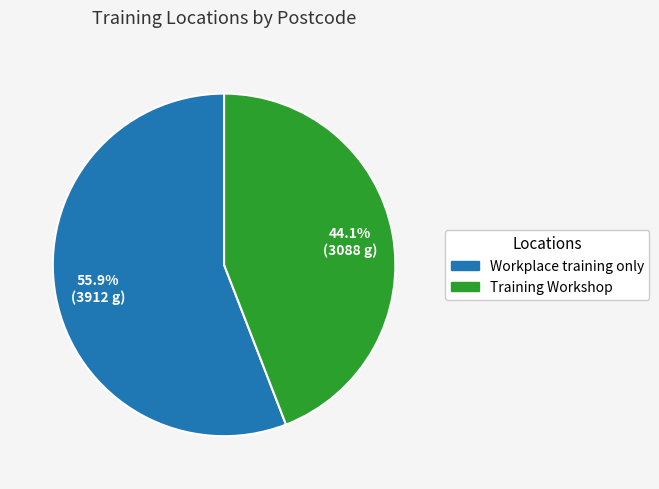

Is it true that Workplace training only is 56% of the pie?

True